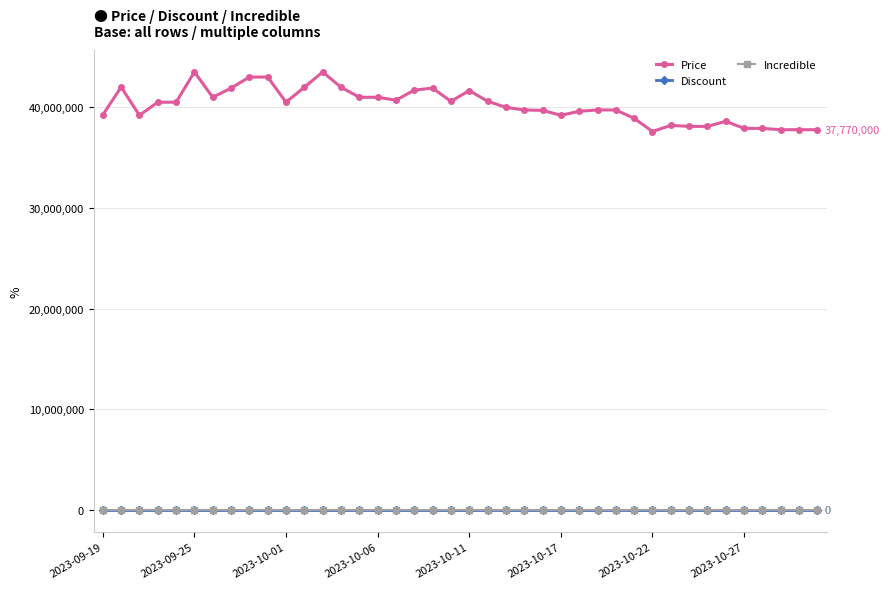

True or false: Discount and Price intersect in this chart.

False